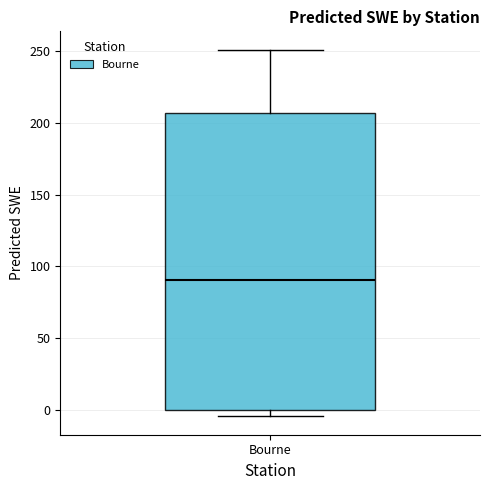

Where does the upper whisker of the box for Bourne end on the y-axis? The values are not printed on the chart, so give them approximately, as read against the axis.

250